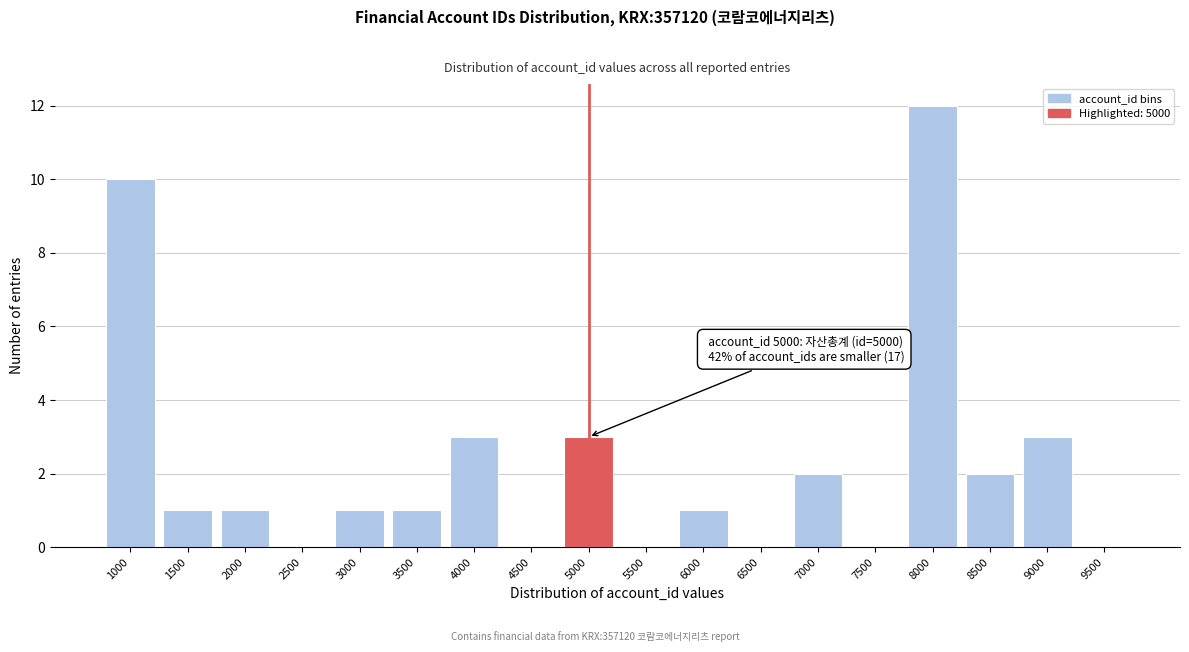

Reading right to left, extract all data points from this chart.

9500=0	9000=3	8500=2	8000=12	7500=0	7000=2	6500=0	6000=1	5500=0	5000=3	4500=0	4000=3	3500=1	3000=1	2500=0	2000=1	1500=1	1000=10